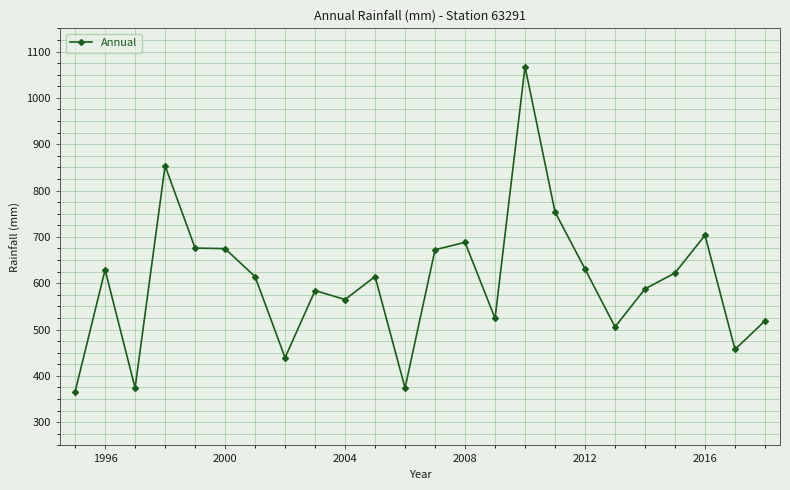

How many data points are less than 614?

11